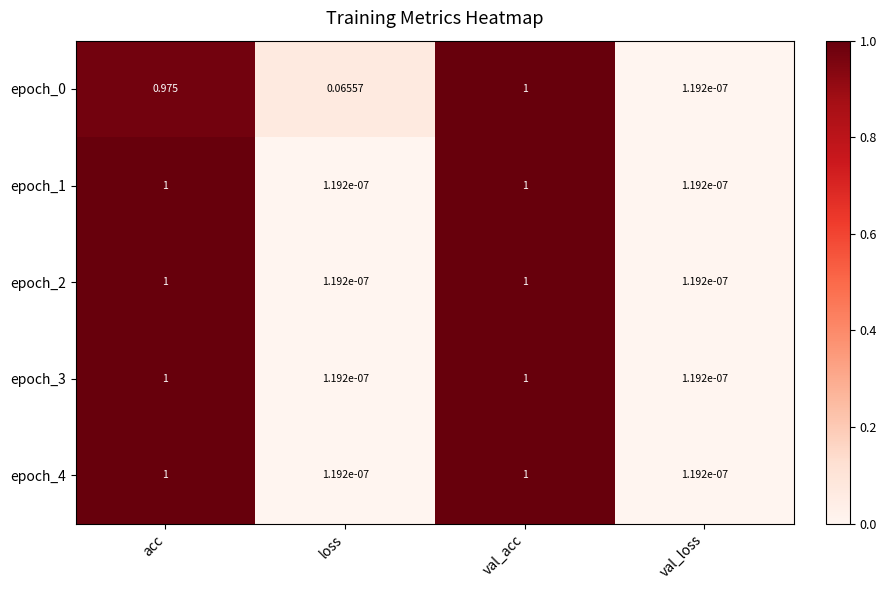

List the labels in order of epoch_0 value, largest first.

val_acc, acc, loss, val_loss